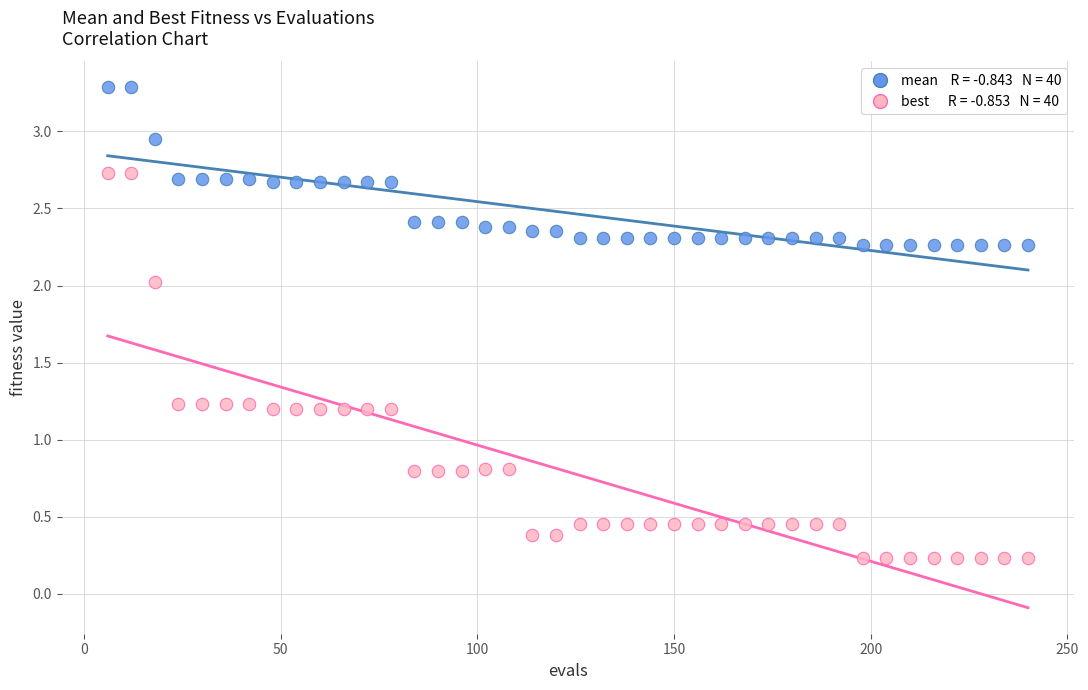

Across all data points, what is the range of X values (max minus min)?

234.0